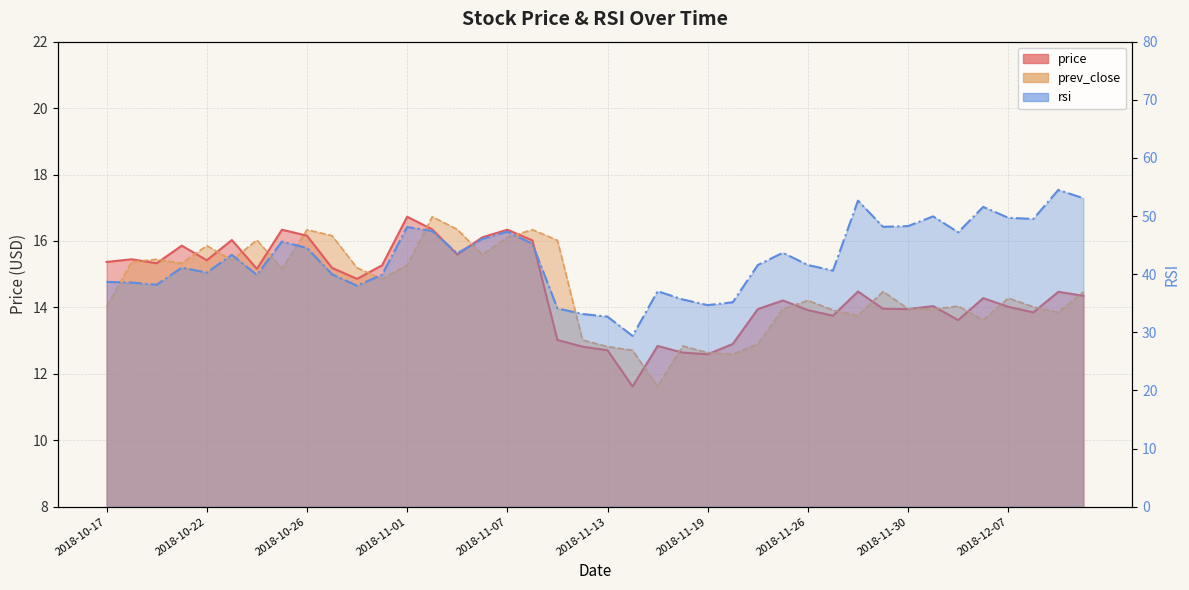

How many lines are shown in the chart?

3